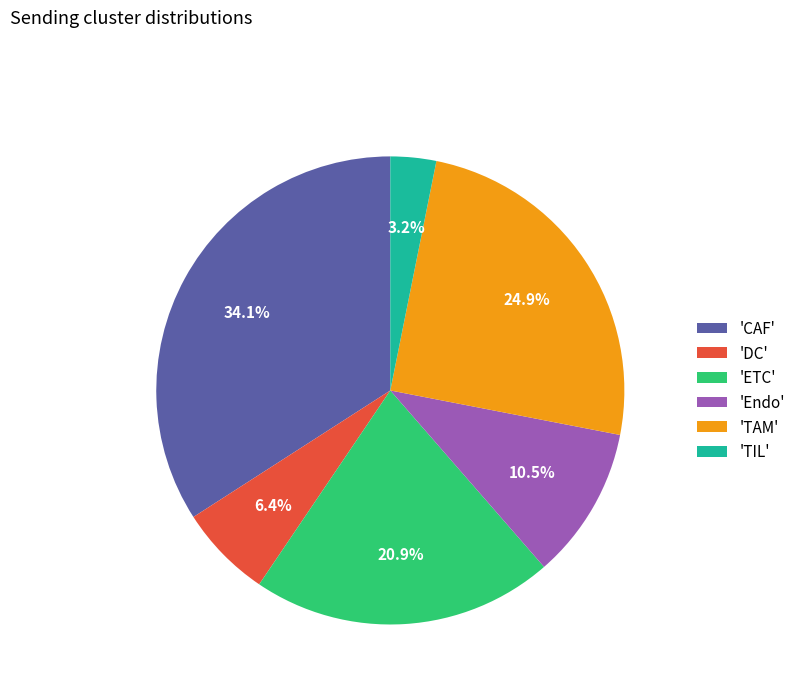

Which category has the biggest portion of the pie?

'CAF'